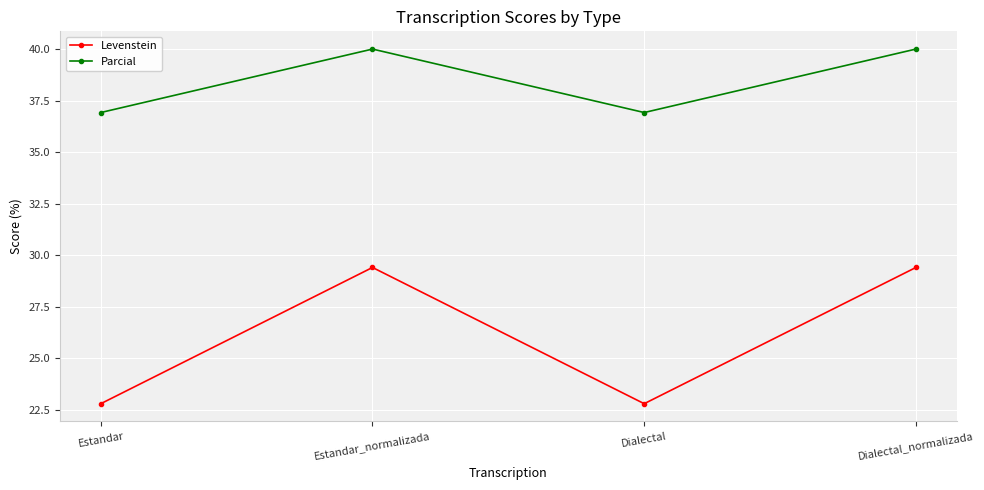

What are all the series names shown in the legend?

Levenstein, Parcial